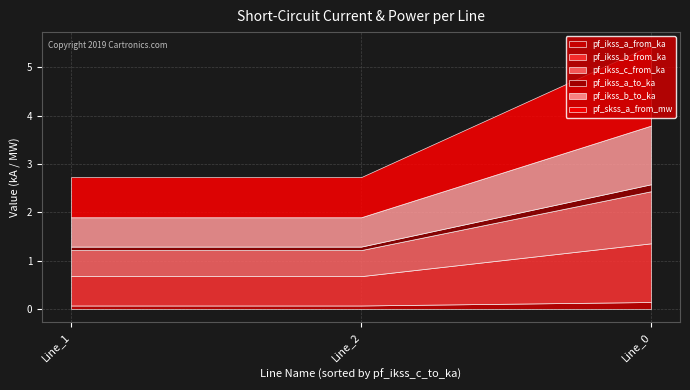

What is the difference between the pf_ikss_b_from_ka values at Line_0 and Line_2?

0.6